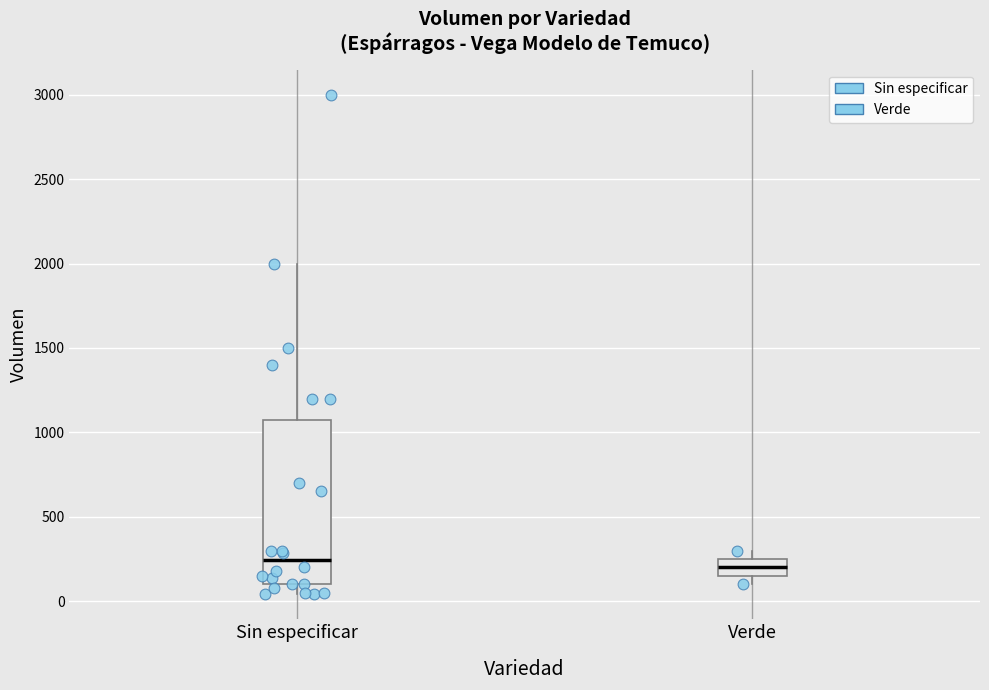

Where is the upper edge of the box for Sin especificar on the y-axis? The values are not printed on the chart, so give them approximately, as read against the axis.

1100